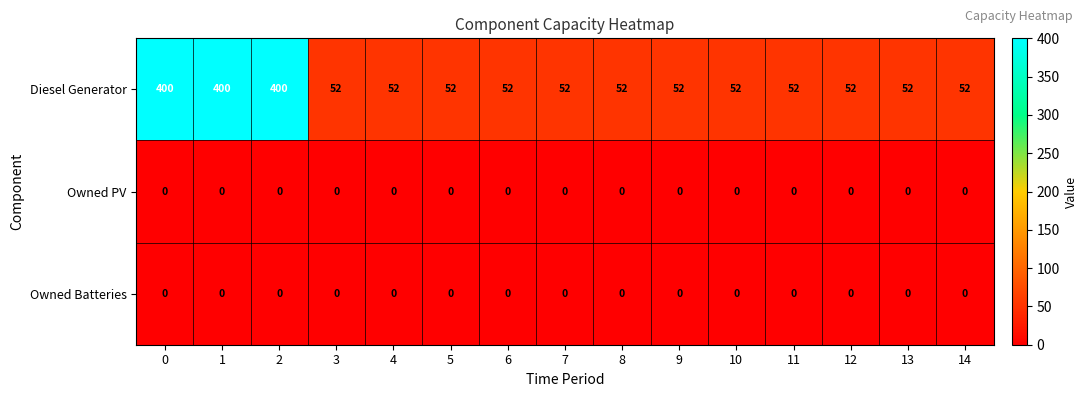

What is the difference between the highest and lowest values at 10?

52